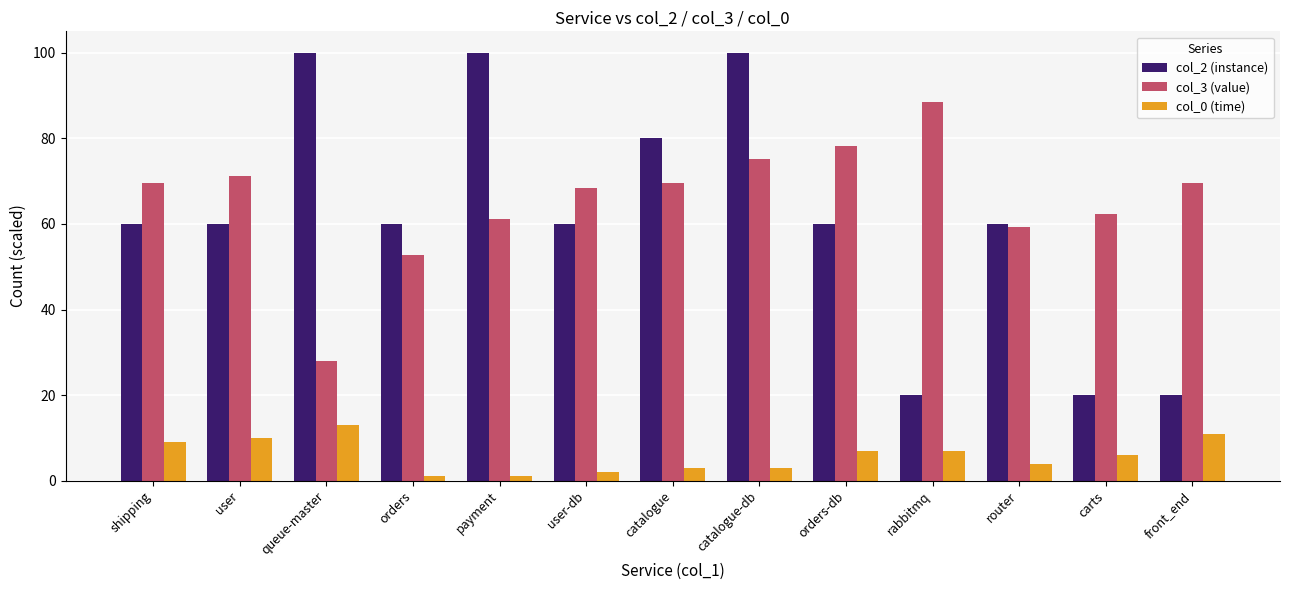

Rank the series by their maximum value, from lowest to highest.

col_0 (time), col_3 (value), col_2 (instance)